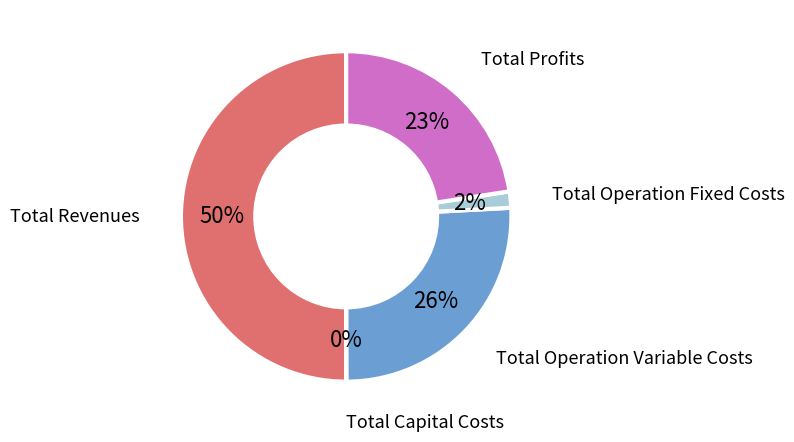

Is the sum of Total Operation Fixed Costs and Total Profits greater than half?

No